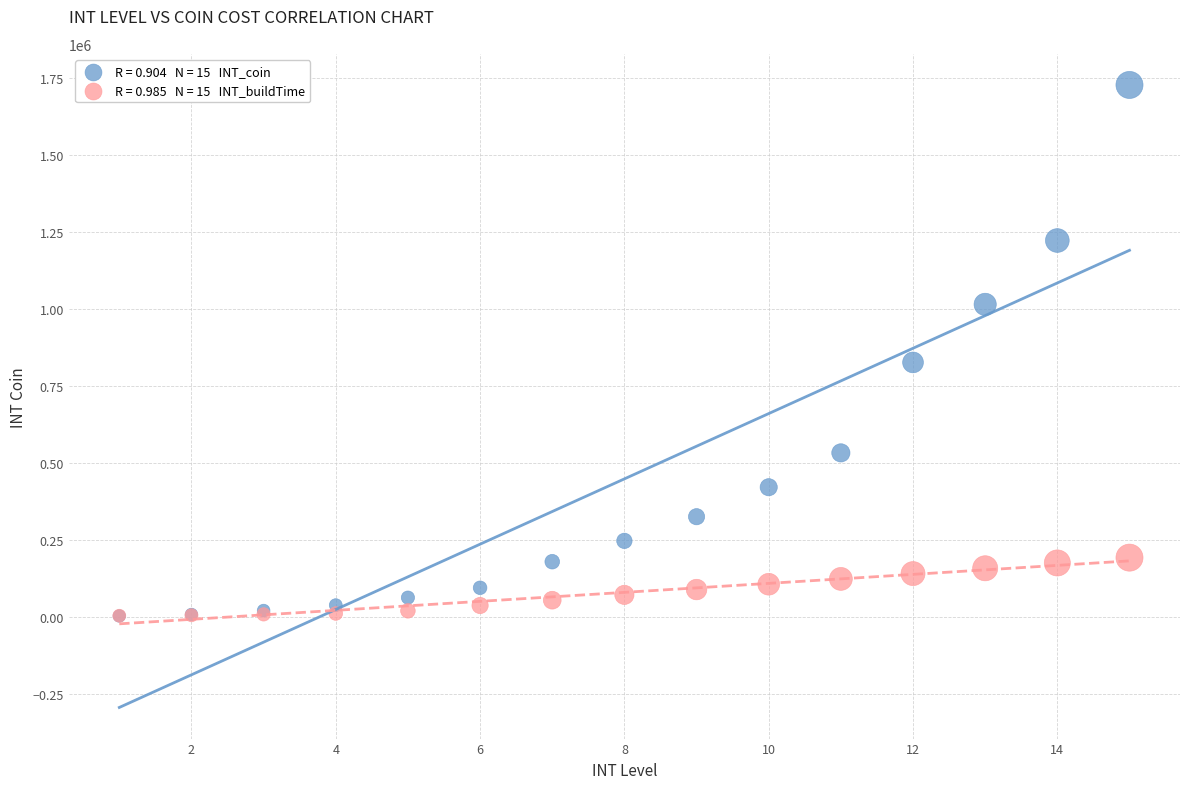

Across all series, what Y value is closest to 865485?

826650